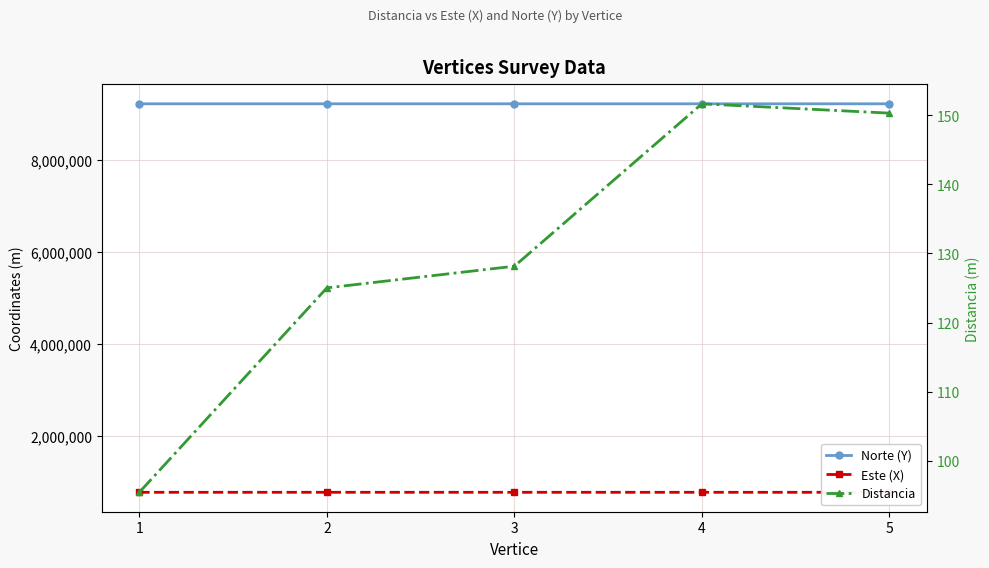

True or false: Norte (Y) has a value of 4278176.5 at 2.

False